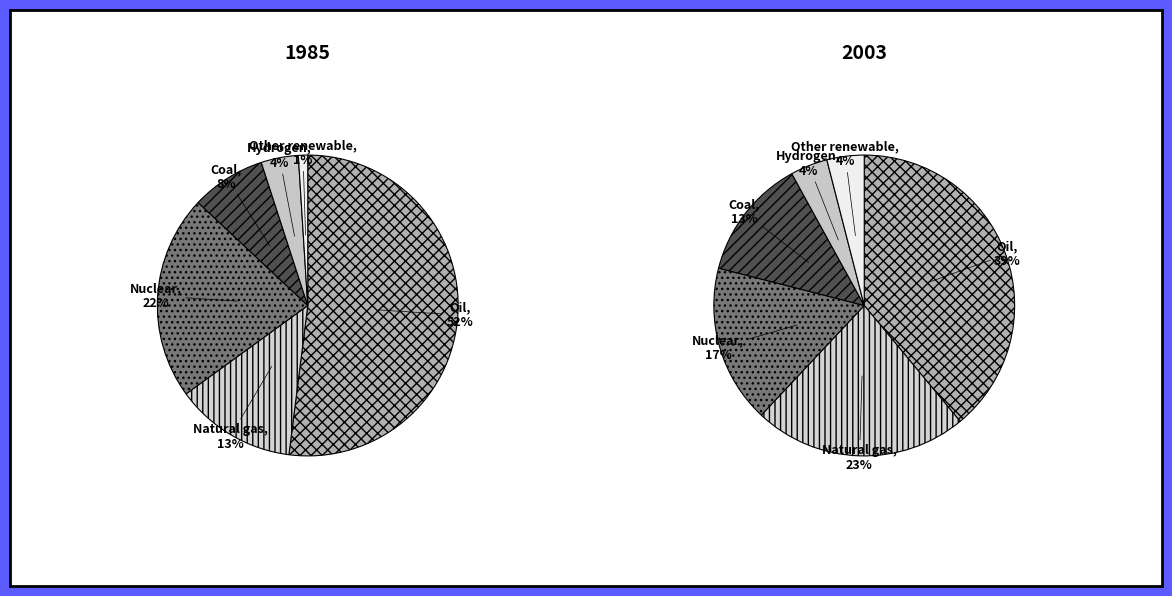

What percentage is NOT represented by 85?

90.9%